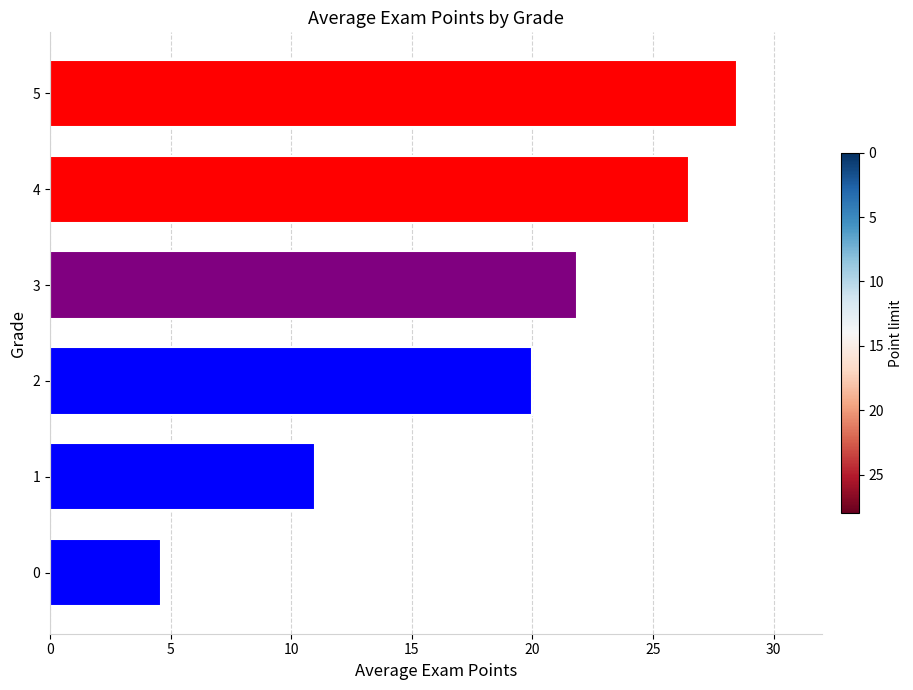

How many categories are shown in the chart?

6